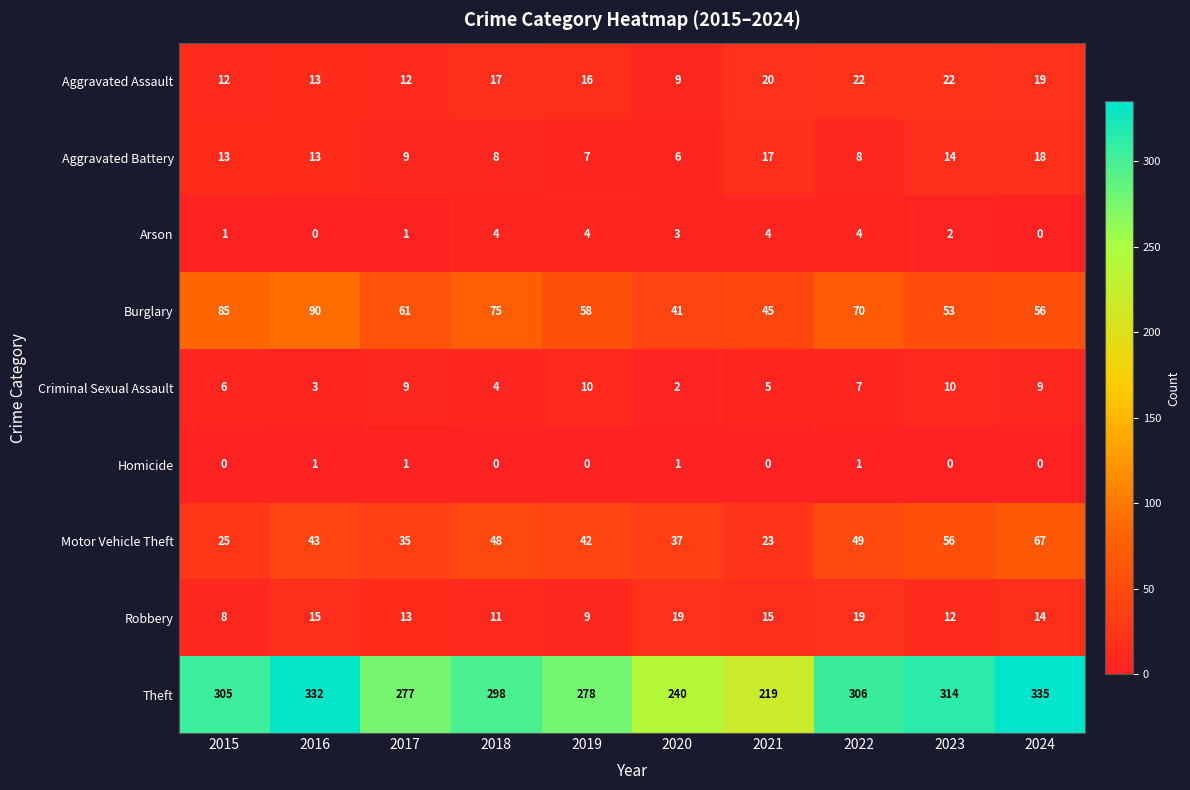

What is the total value across all series at 2022?

486